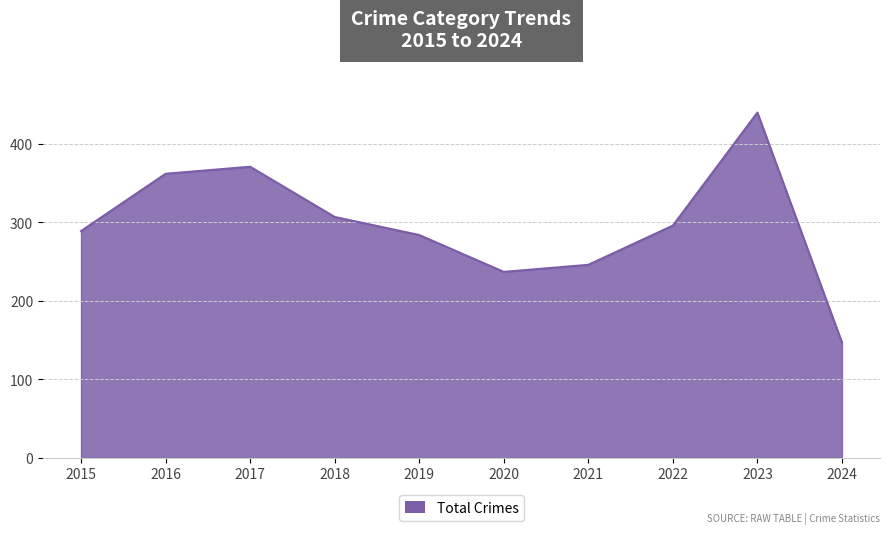

How many values are below 296?

5